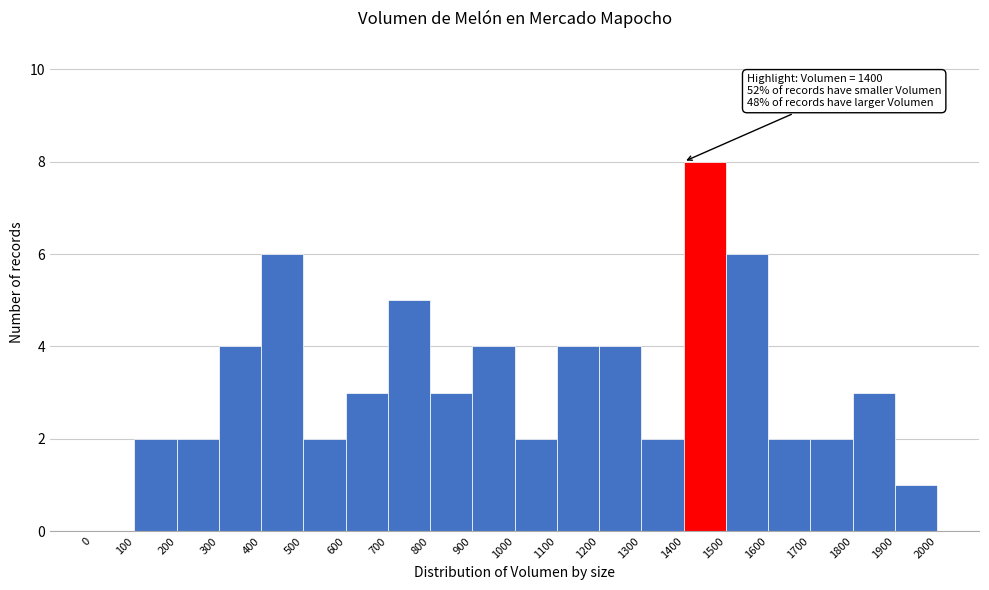

Which range on the x-axis has the tallest bar?

1400 to 1500